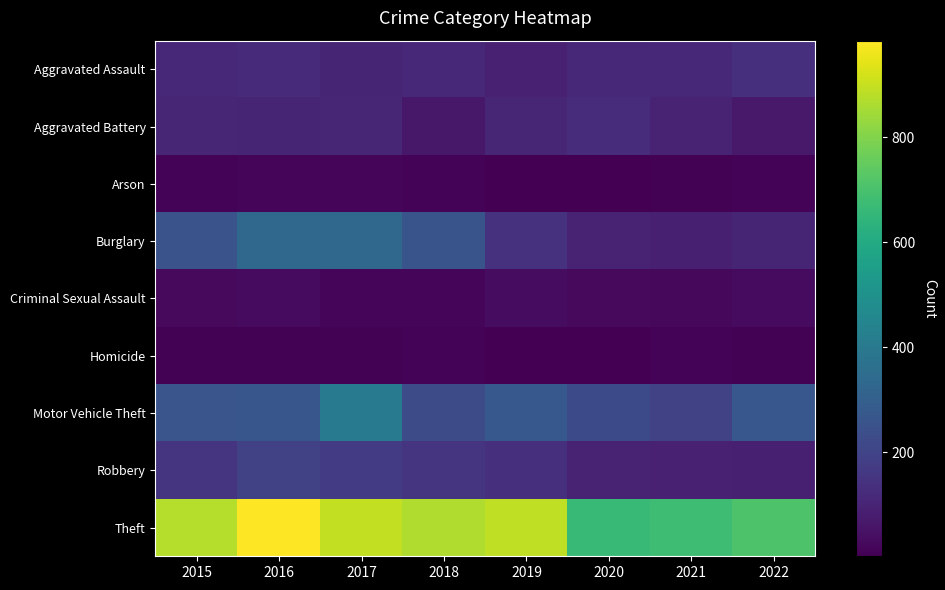

The value of Theft at 2018 is 1457. True or false?

False